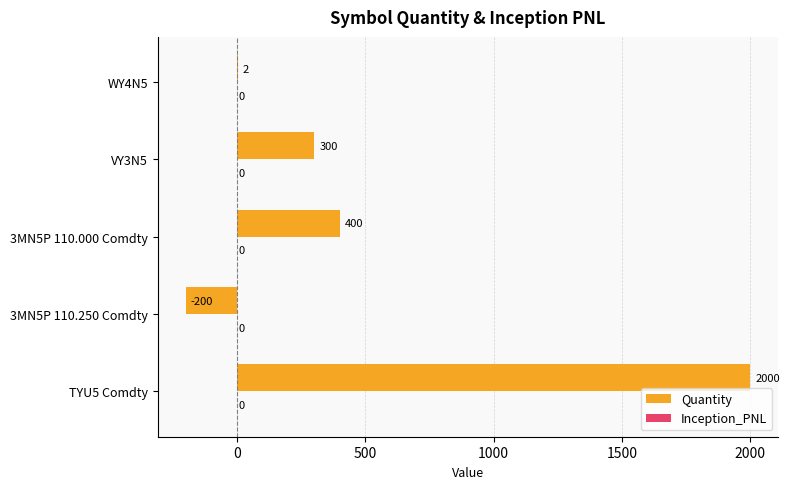

Approximately how many times larger is the value at TYU5 Comdty compared to 3MN5P 110.000 Comdty?

5.0